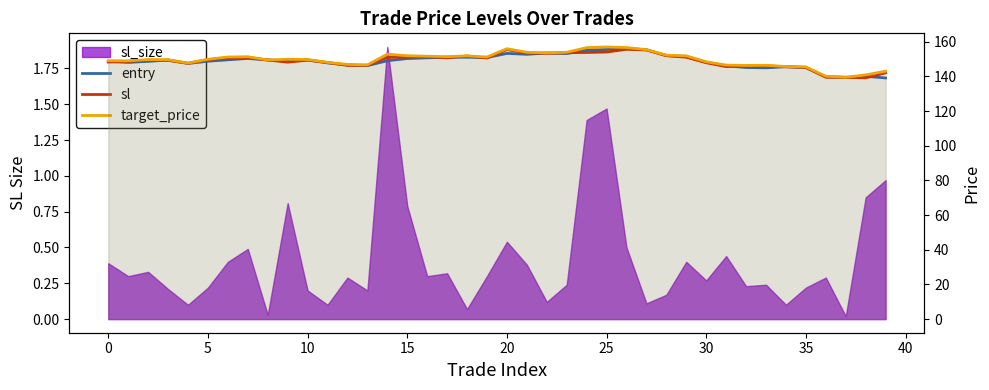

True or false: entry and target_price intersect in this chart.

False